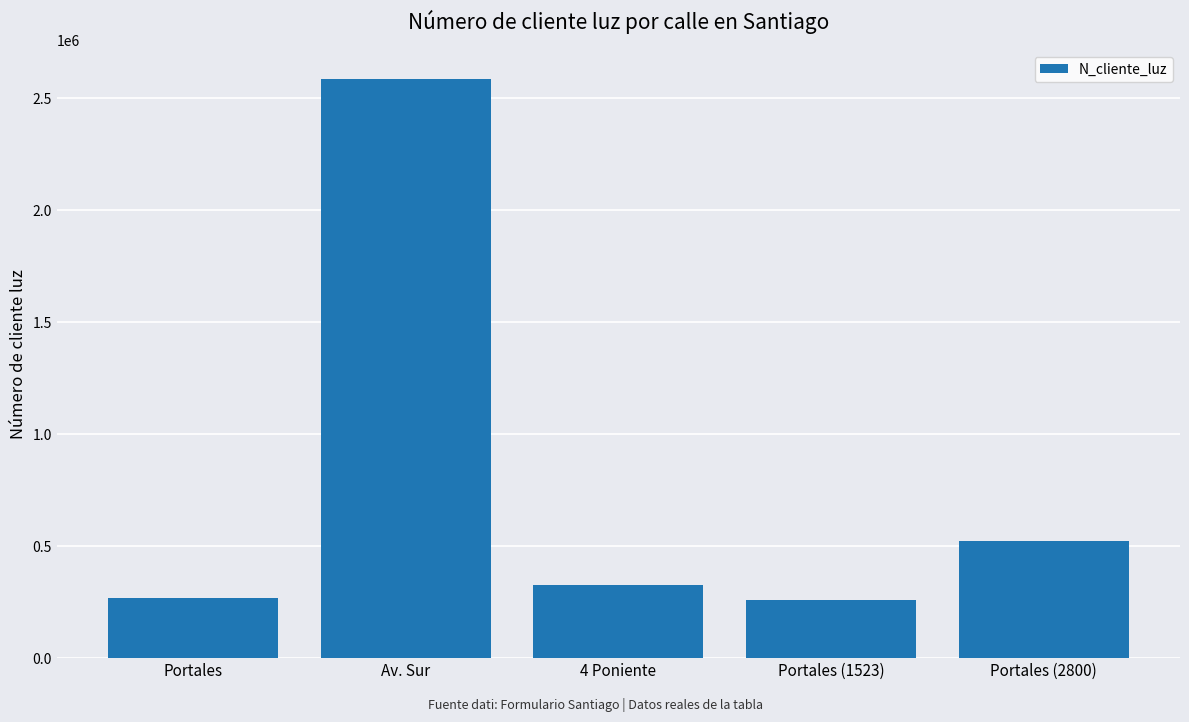

At which label is the value closest to 1422488?

Portales (2800)